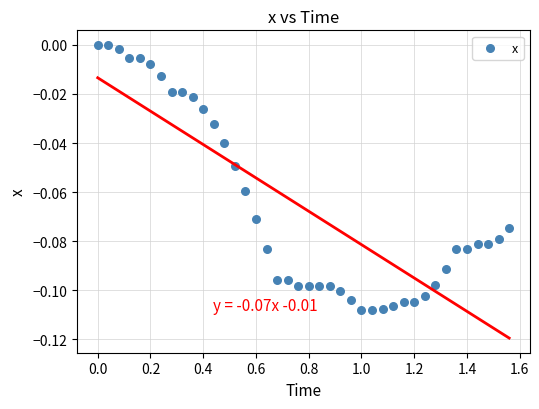

What is the range of X values (max minus min)?

1.6